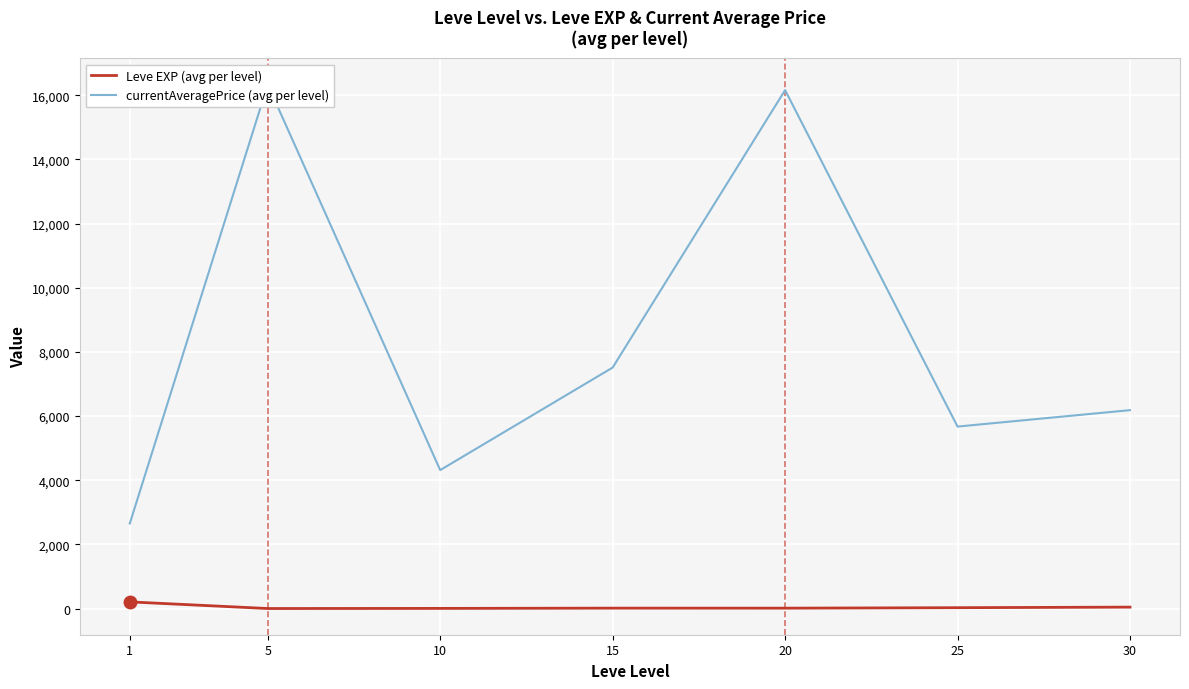

Reading left to right, list all the values displayed in this chart.

Leve EXP (avg per level): 1=210.7	5=3.7	10=7.5	15=15.7	20=15.0	25=29.7	30=47.0
currentAveragePrice (avg per level): 1=2653.7	5=16333.5	10=4317.3	15=7512.8	20=16158.5	25=5673.7	30=6185.5